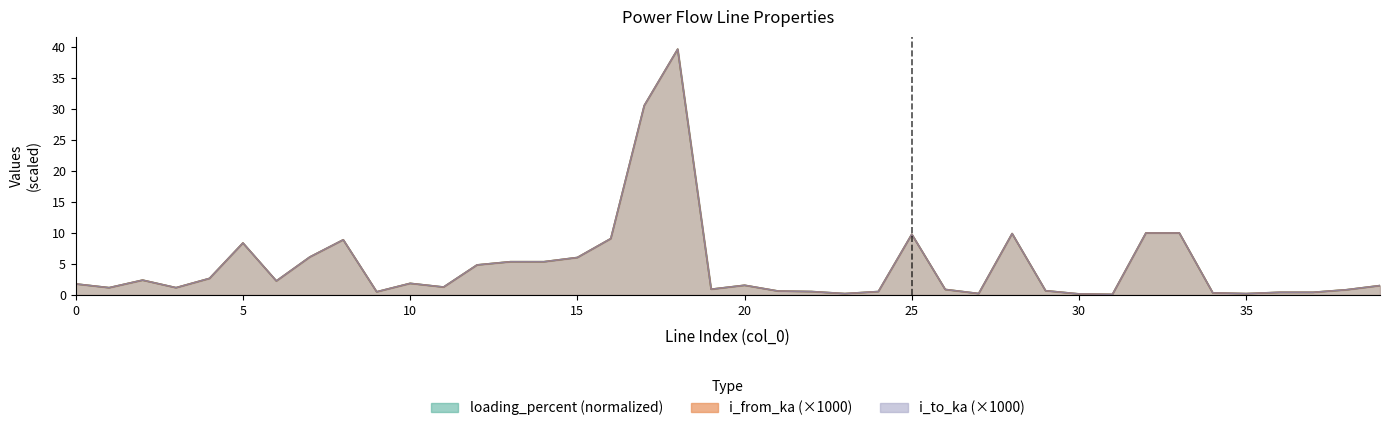

Rank the series at 18 from lowest to highest value.

i_to_ka, i_from_ka, loading_percent